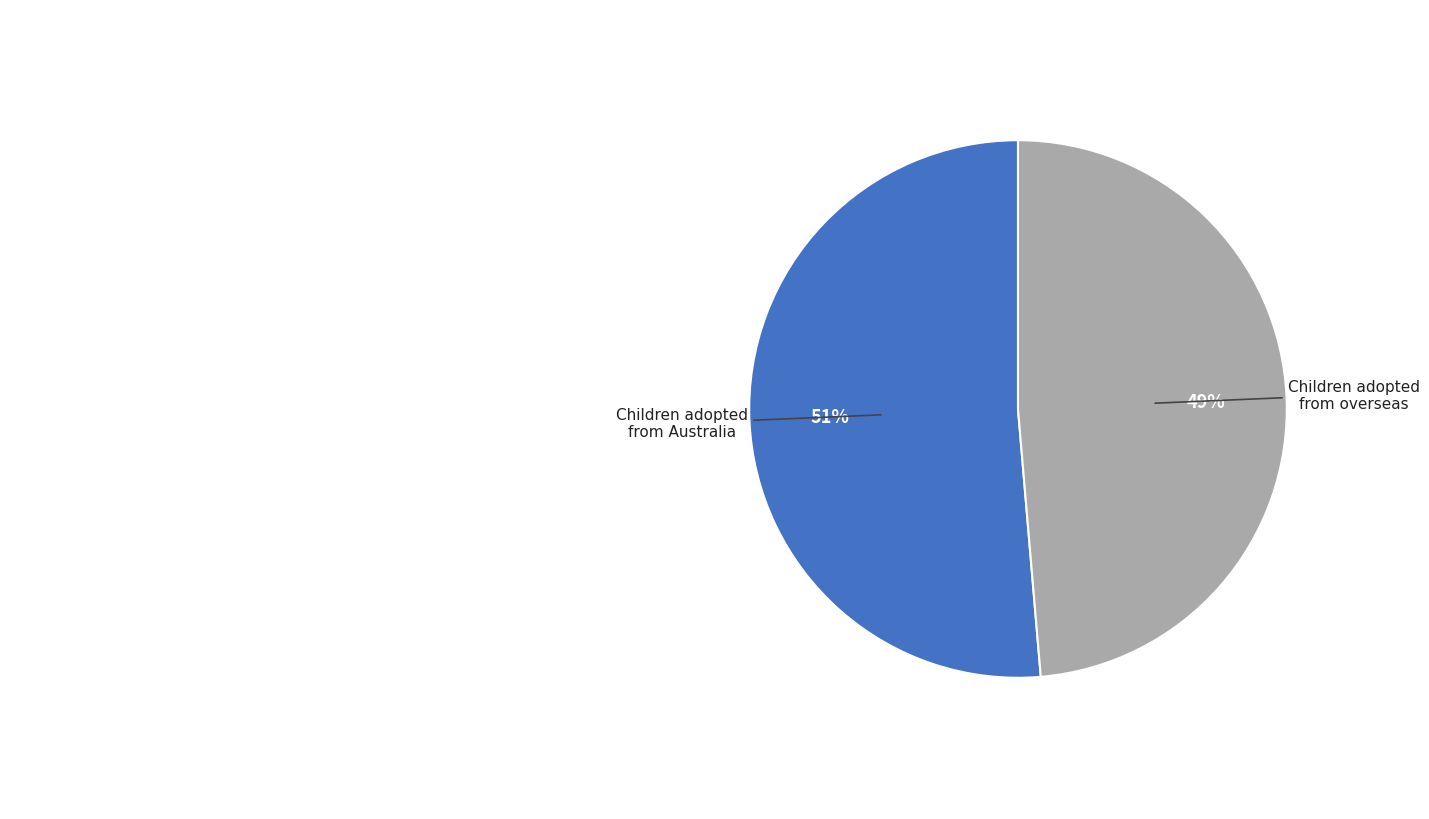

To the nearest percent, what portion does Children adopted from overseas represent?

49%